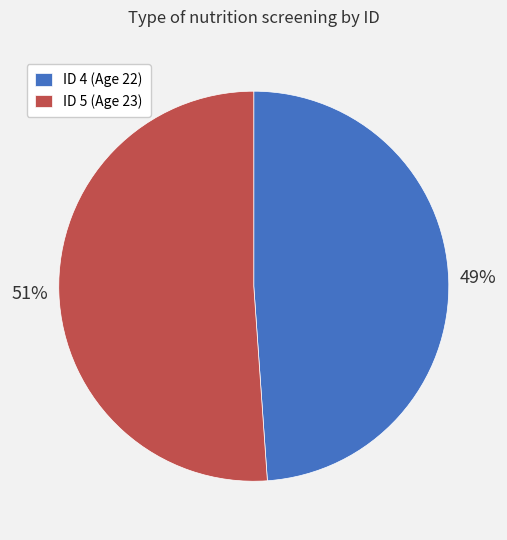

Is it true that ID 5 (Age 23) is 37% of the pie?

False